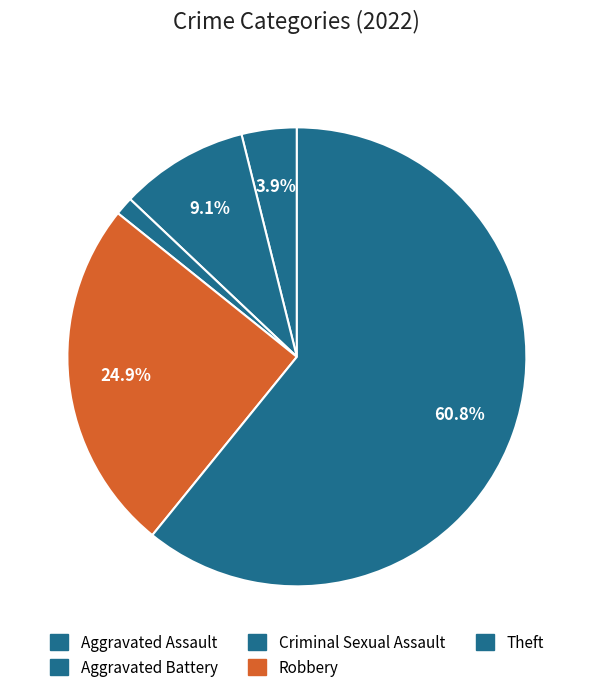

How many segments does this pie chart have?

5